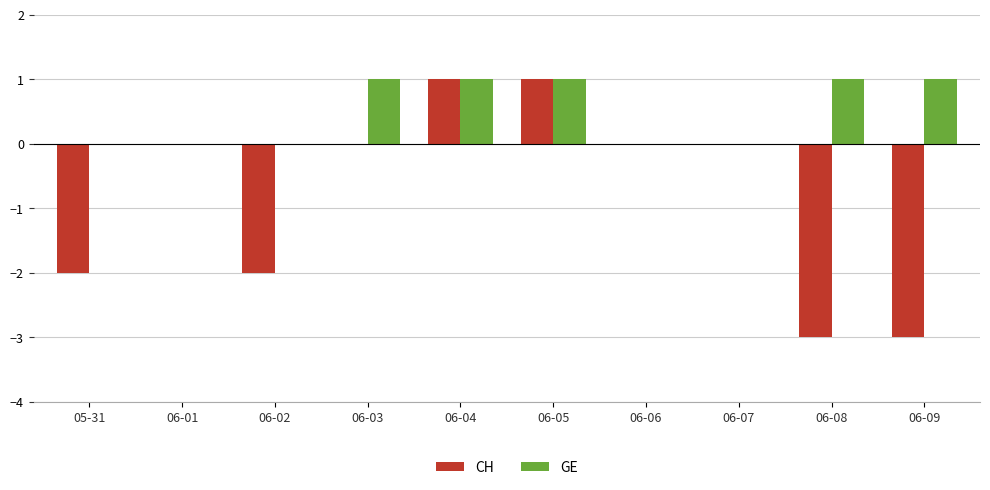

How many data points does each series have?

10